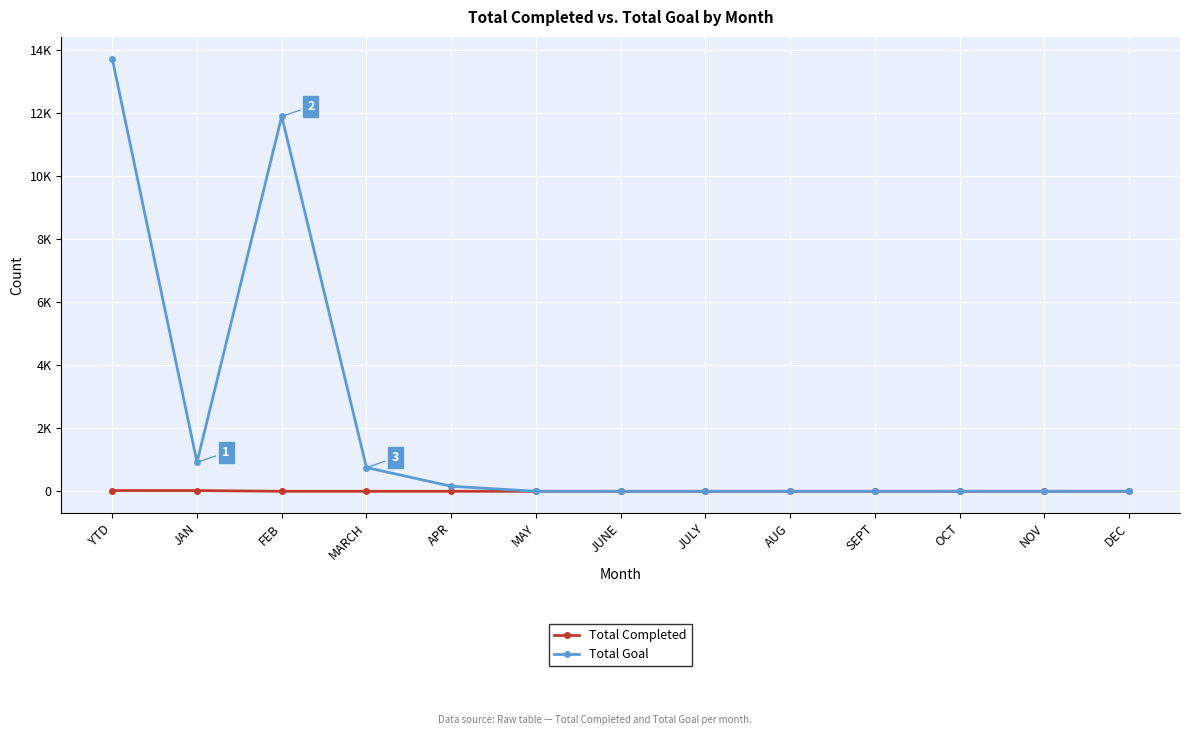

Is this an area chart (filled region under the line)?

No